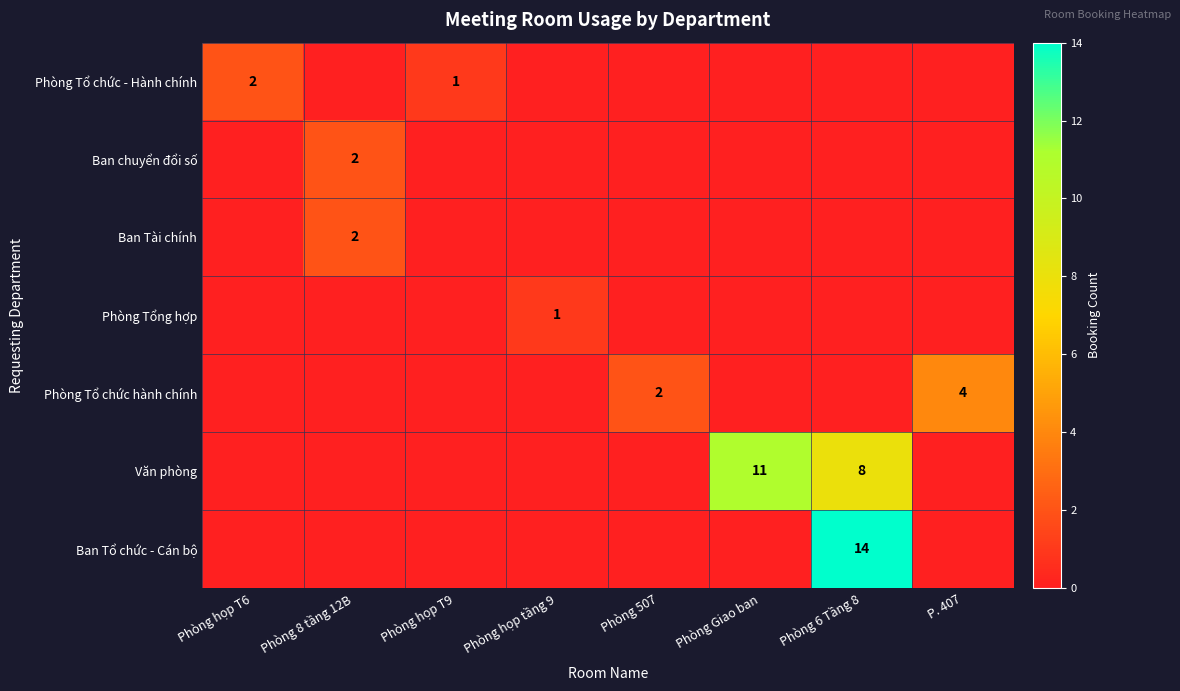

What is the spread (max minus min) of values at Phòng họp T9?

1